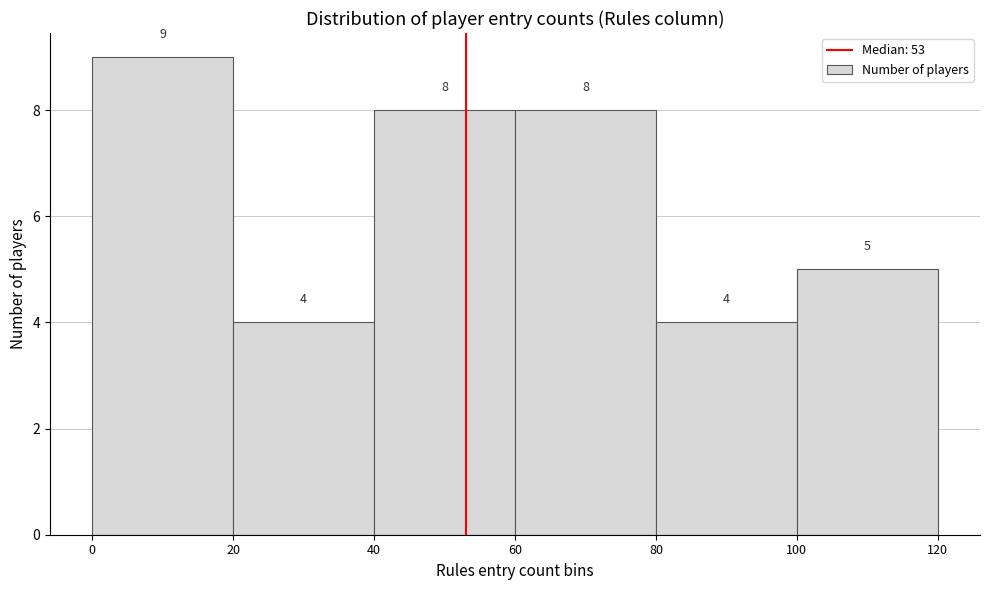

Which range on the x-axis has the tallest bar?

0 to 20